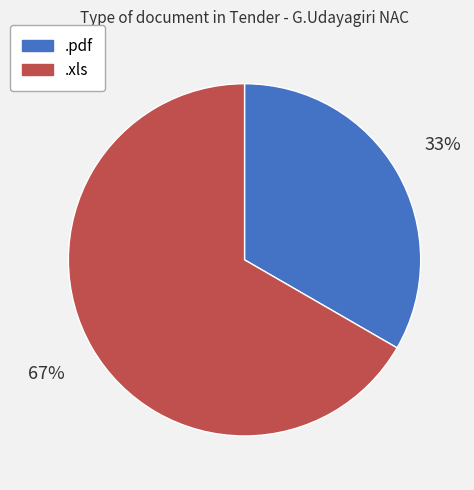

Is .xls the majority of the pie?

Yes